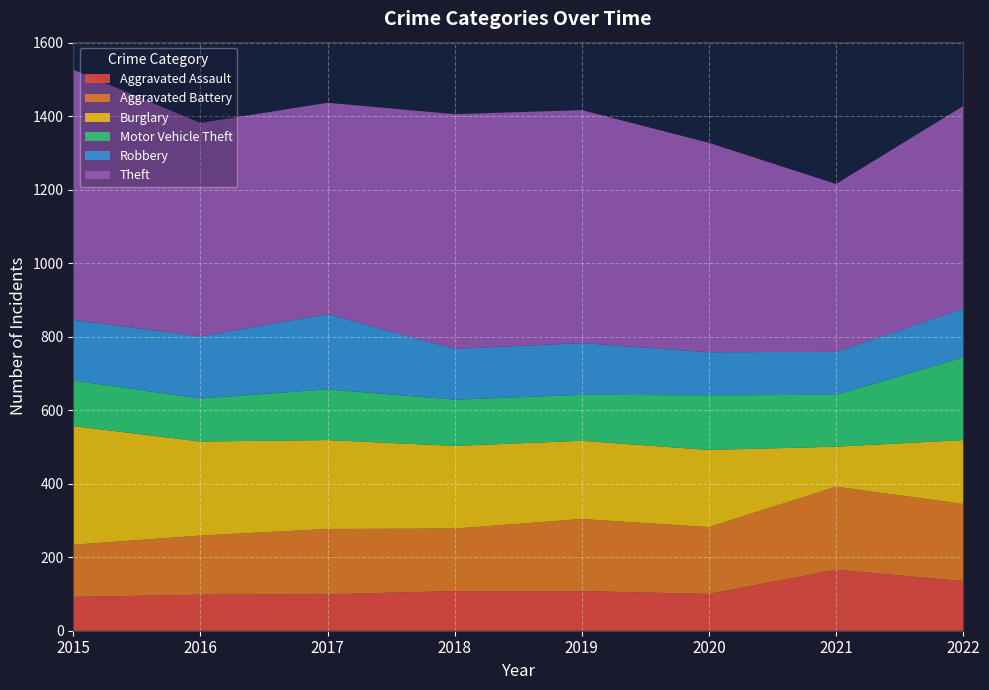

Reading left to right, transcribe all the data shown in this chart.

Aggravated Assault: 92	98	99	108	108	100	166	135
Aggravated Battery: 142	161	178	170	196	182	226	210
Burglary: 323	256	242	225	213	210	109	174
Motor Vehicle Theft: 124	117	138	126	125	149	141	225
Robbery: 165	169	205	138	141	117	117	132
Theft: 681	581	575	639	634	570	457	552